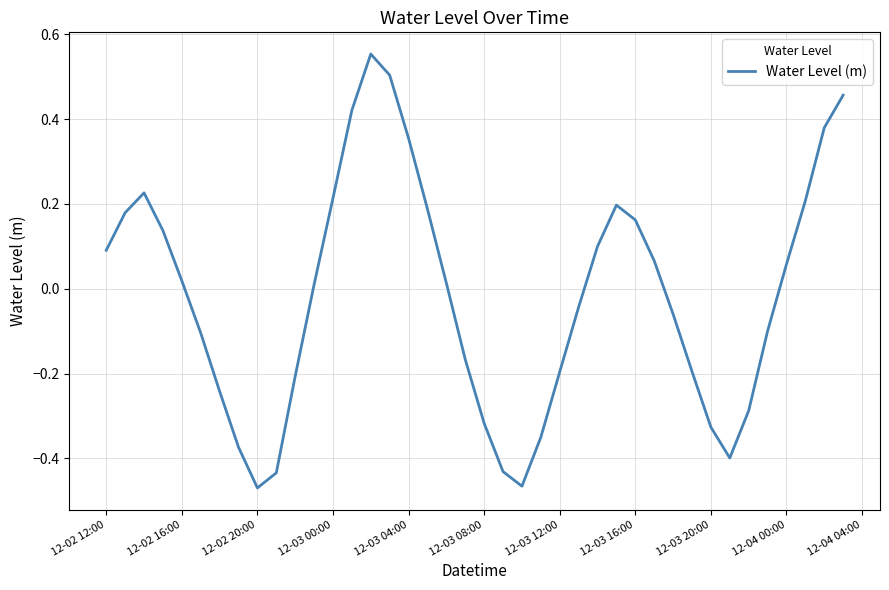

What is the difference between the maximum and minimum values?

1.0